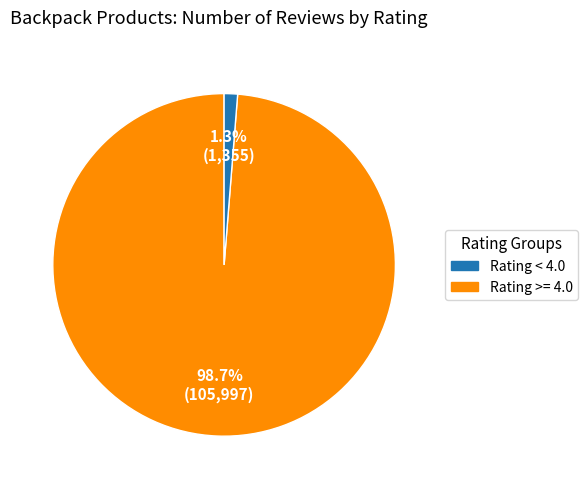

Does any single category account for the majority?

Yes